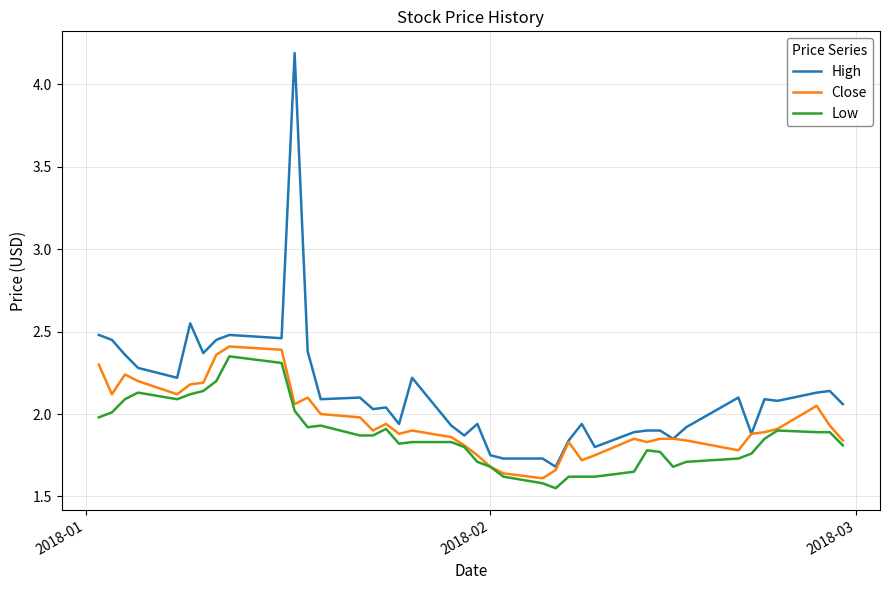

Which series has the largest total across all categories?

High